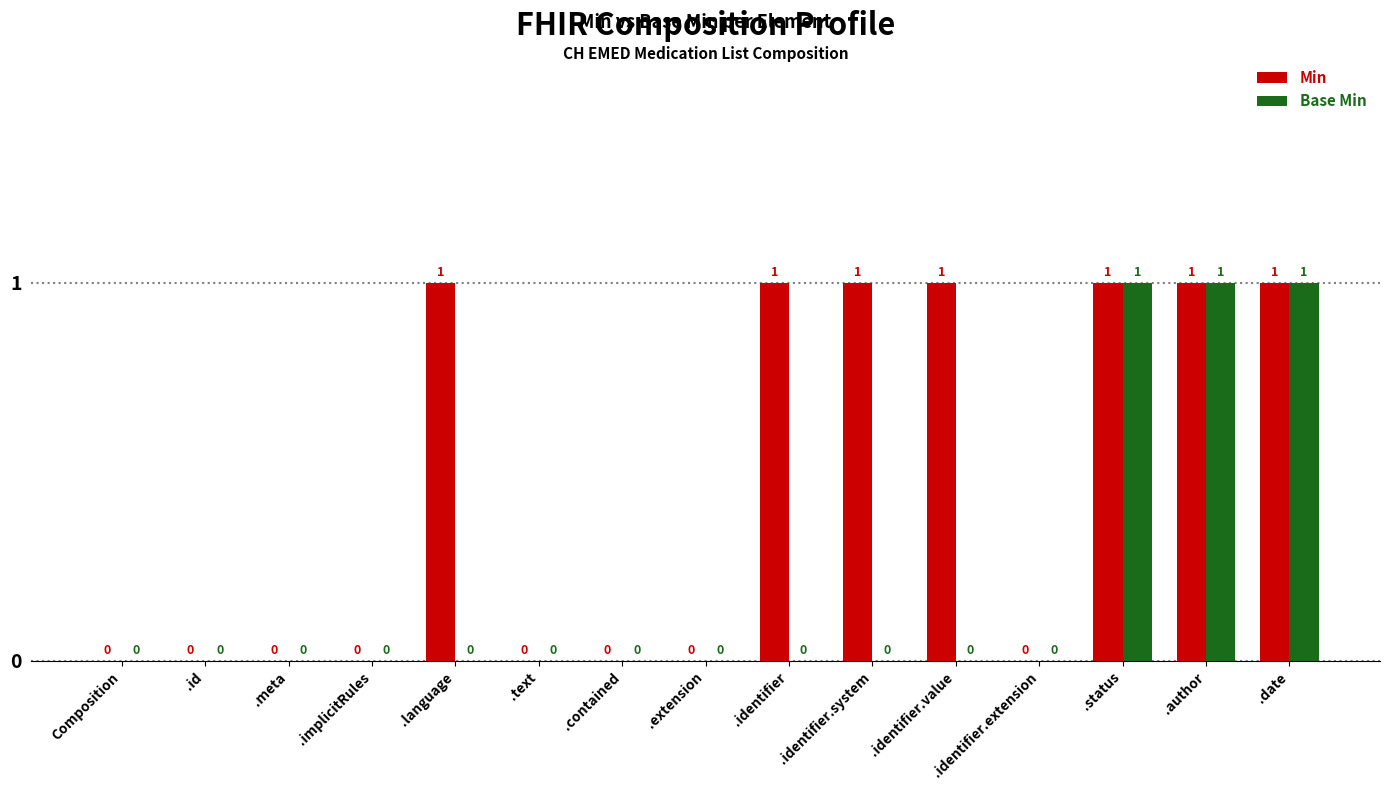

Which series has the largest total across all categories?

Min